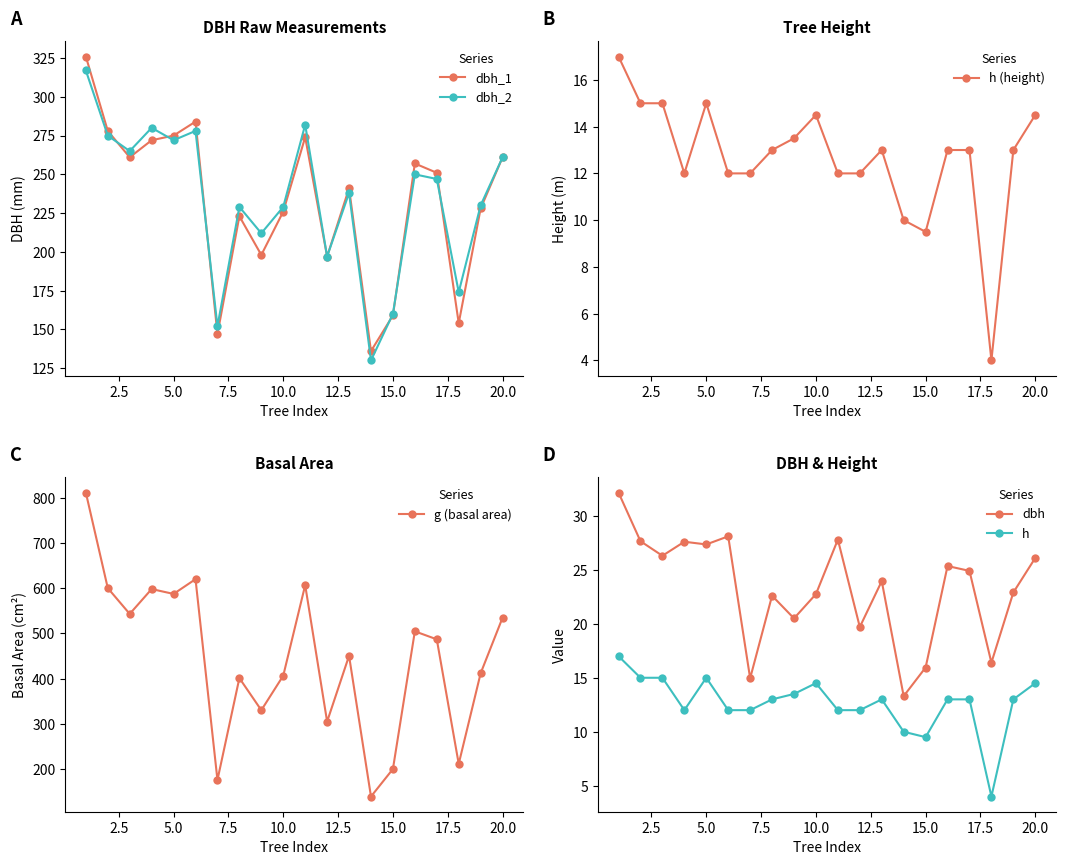

What is the highest value of the dbh_1 series?

326